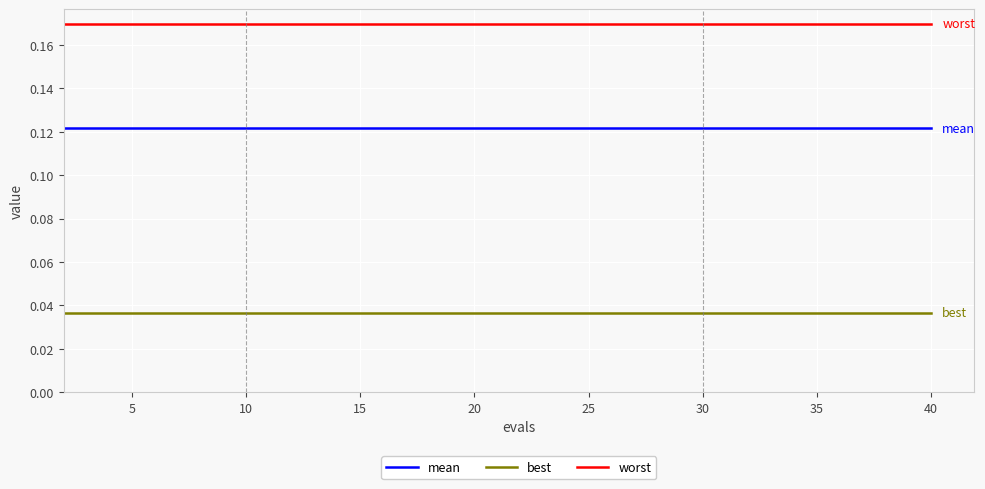

True or false: mean and best intersect in this chart.

False